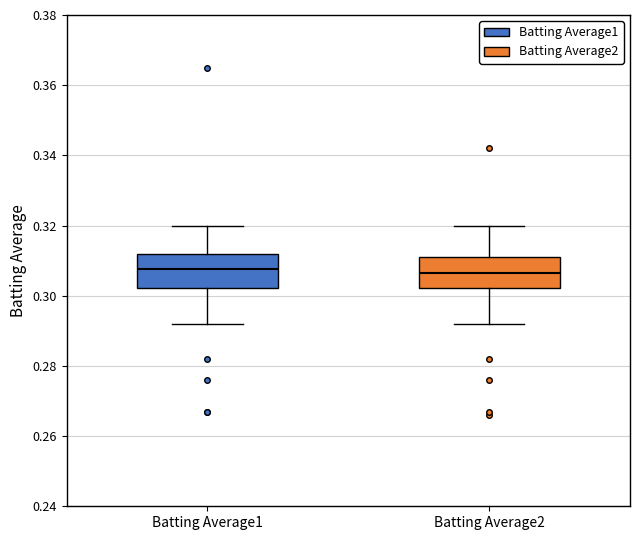

Reading left to right, read every box against the y-axis: the position of its median line, the range the box covers, and the ends of its whiskers. The values are not printed on the chart, so give them approximately, as read against the axis.

Batting Average1: median 0.308, box 0.302 to 0.312, whiskers 0.292 to 0.320
Batting Average2: median 0.306, box 0.302 to 0.312, whiskers 0.292 to 0.320